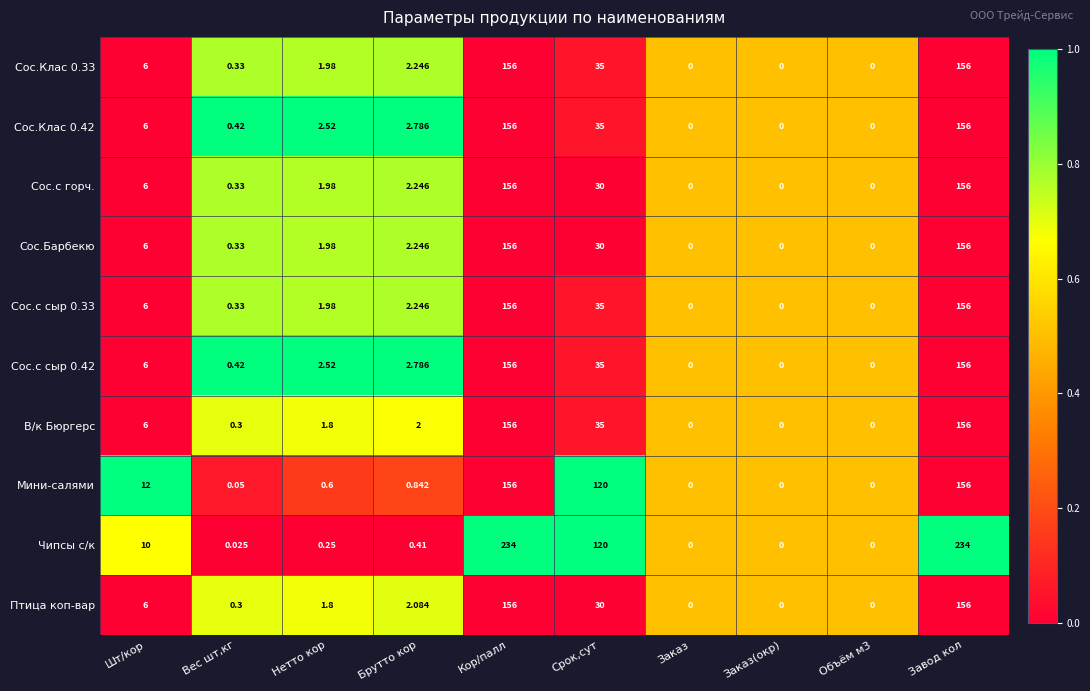

Between Вес шт,кг and Завод кол, which series saw the biggest shift?

Чипсы с/к